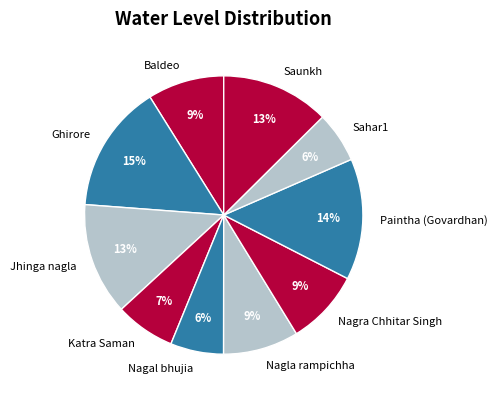

What is the ratio of the value at Nagal bhujia to the value at Nagla rampichha?

0.7